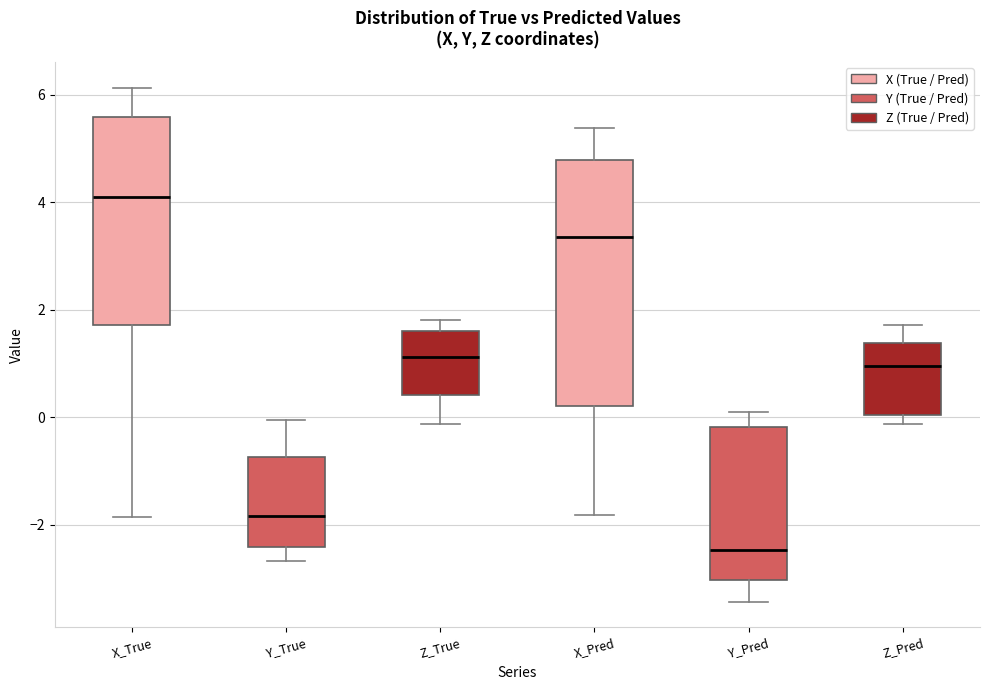

Reading left to right, transcribe this box plot: for each box, give where its median line is, the range the box spans, and where its two whiskers end, as read against the y-axis. The values are not printed on the chart, so give them approximately, as read against the axis.

X_True: median 4.0, box 1.8 to 5.6, whiskers -1.8 to 6.2
Y_True: median -1.8, box -2.4 to -0.8, whiskers -2.6 to 0.0
Z_True: median 1.2, box 0.4 to 1.6, whiskers -0.2 to 1.8
X_Pred: median 3.4, box 0.2 to 4.8, whiskers -1.8 to 5.4
Y_Pred: median -2.4, box -3.0 to -0.2, whiskers -3.4 to 0.0
Z_Pred: median 1.0, box 0.0 to 1.4, whiskers -0.2 to 1.8